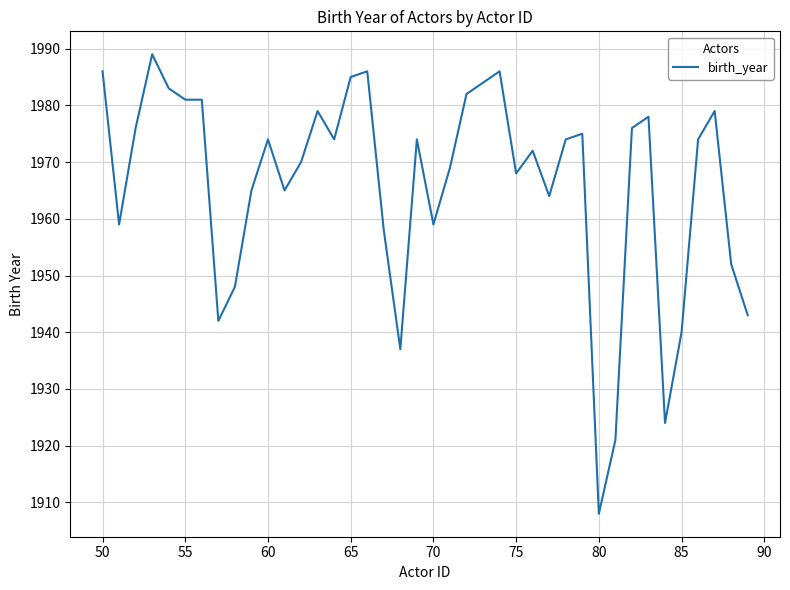

What is the maximum value shown in the chart?

1989